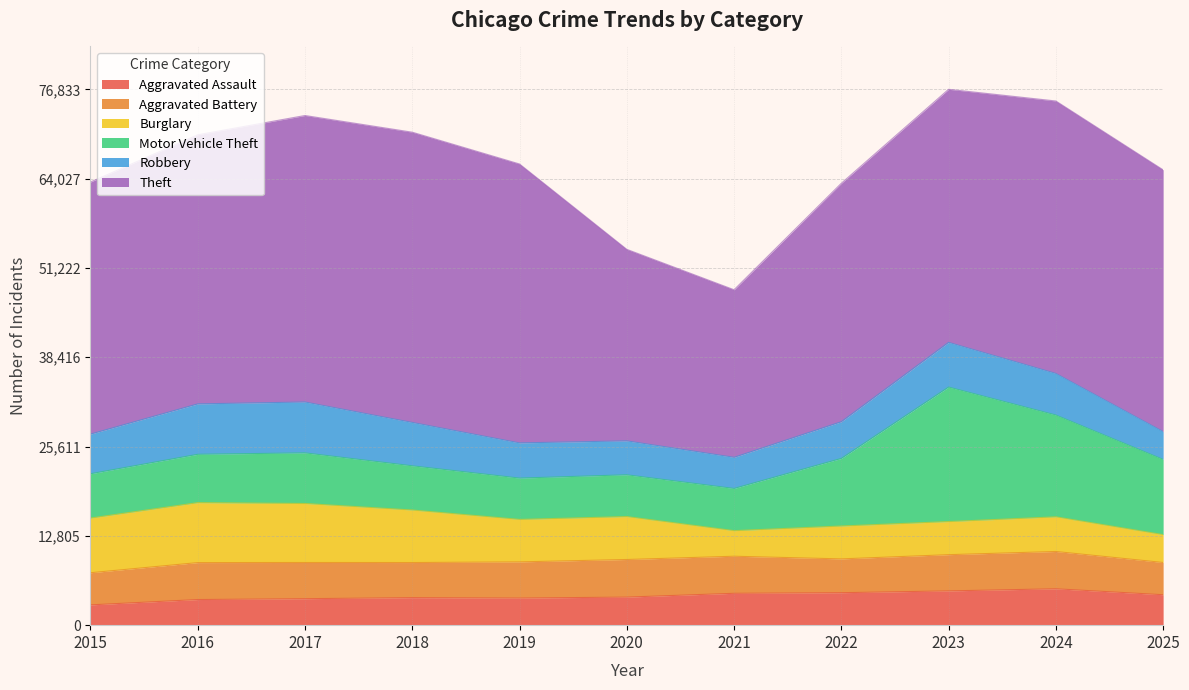

What is the lowest value of the Theft series?

24028